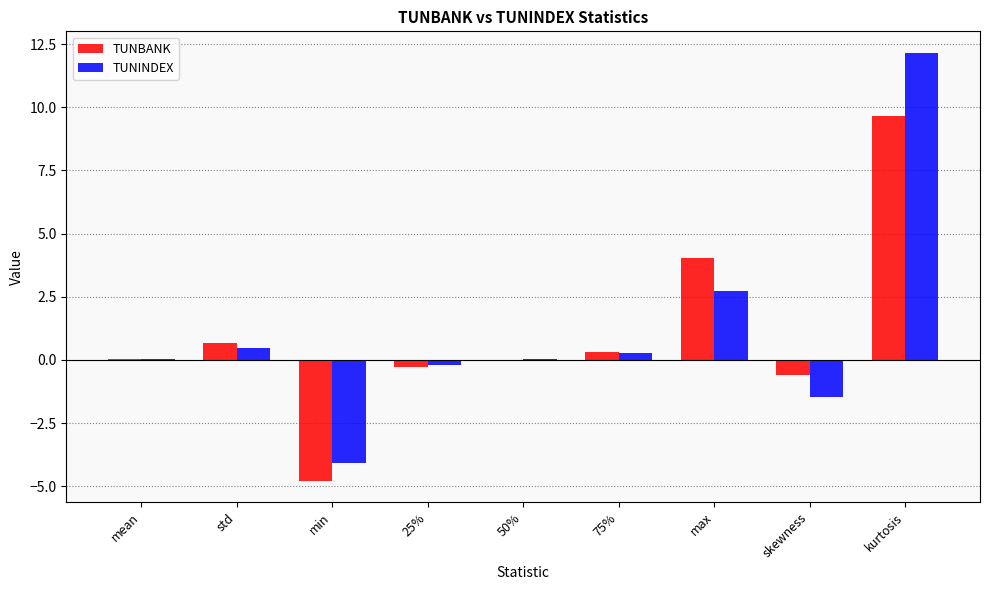

Which series changed the most between 75% and max?

TUNBANK